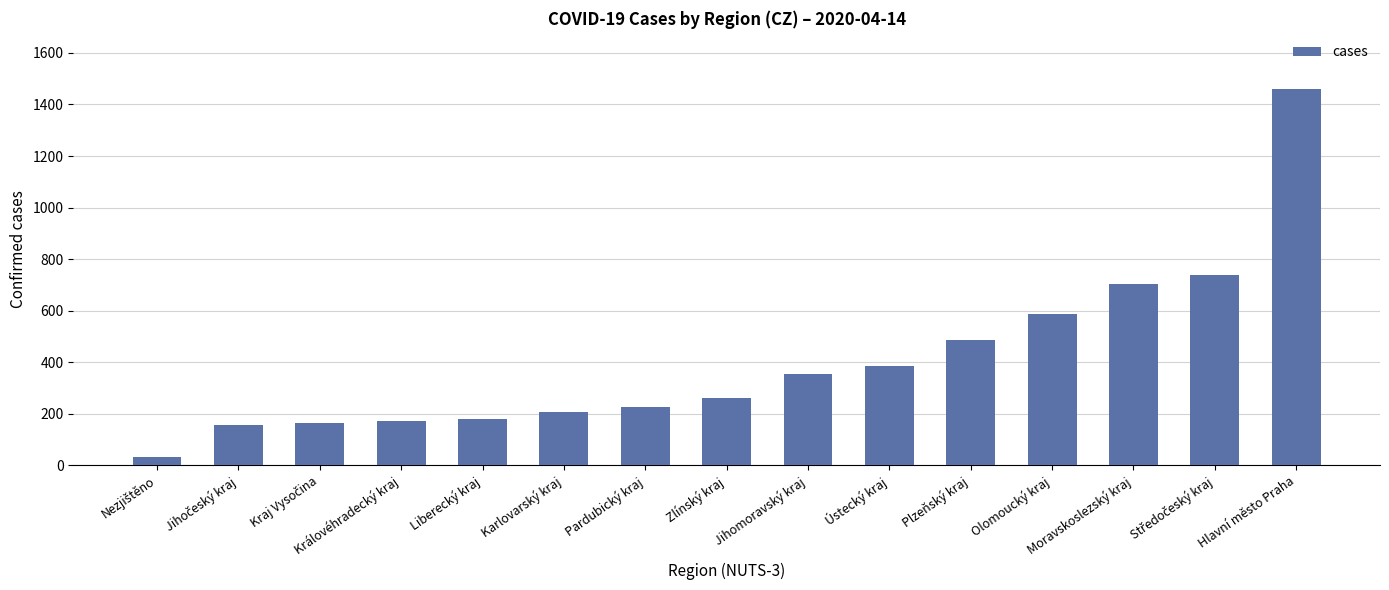

What is the smallest value displayed?

32